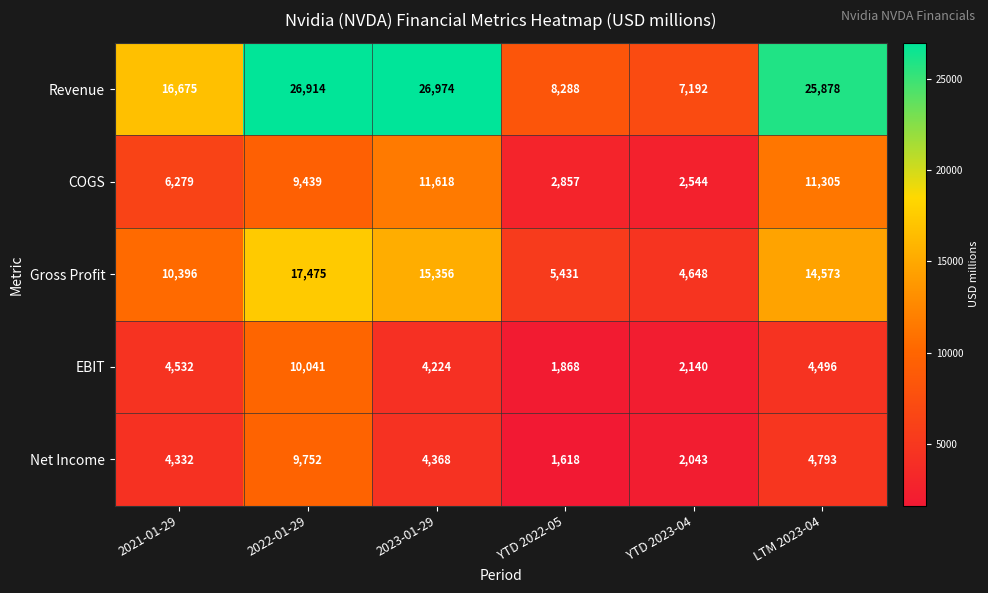

The value of Revenue at YTD 2022-05 is 11812. True or false?

False